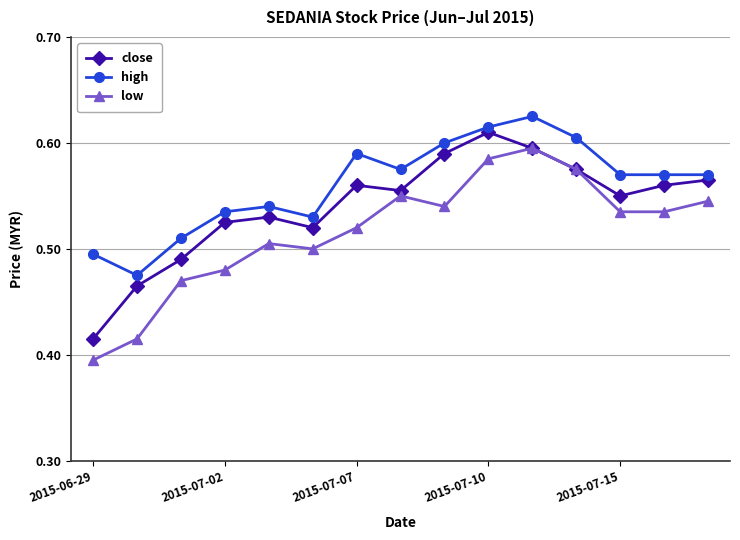

True or false: high has more than 1 points higher than both neighbors.

True